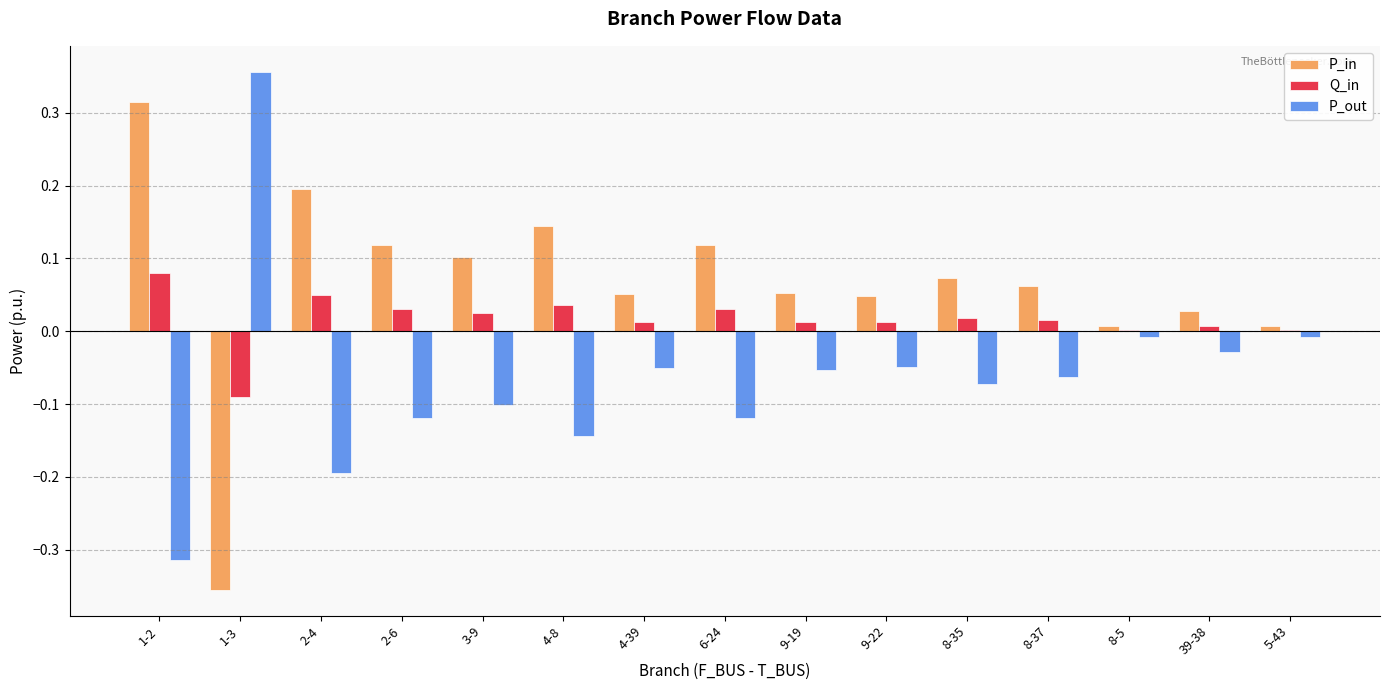

How many distinct data groups are displayed?

3